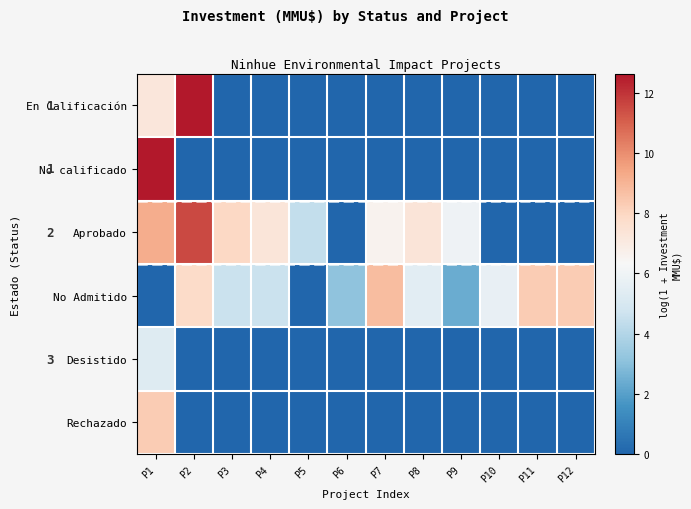

Which series has the widest spread of values?

En Calificación